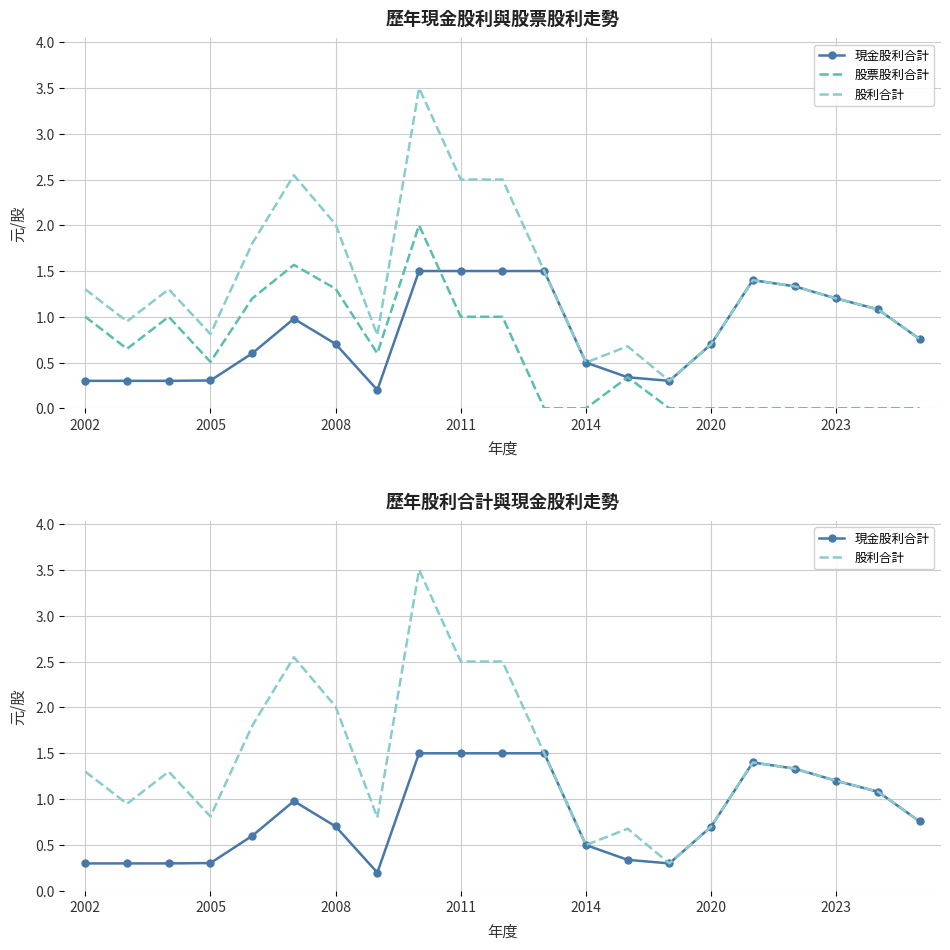

Reading left to right, extract all data points from this chart.

現金股利合計: 0.3	0.3	0.3	0.3	0.6	1.0	0.7	0.2	1.5	1.5	1.5	1.5	0.5	0.3	0.3	0.7	1.4	1.3	1.2	1.1	0.8
股票股利合計: 1.0	0.7	1.0	0.5	1.2	1.6	1.3	0.6	2.0	1.0	1.0	0.0	0.0	0.3	0.0	0.0	0.0	0.0	0.0	0.0	0.0
股利合計: 1.3	0.9	1.3	0.8	1.8	2.5	2.0	0.8	3.5	2.5	2.5	1.5	0.5	0.7	0.3	0.7	1.4	1.3	1.2	1.1	0.8